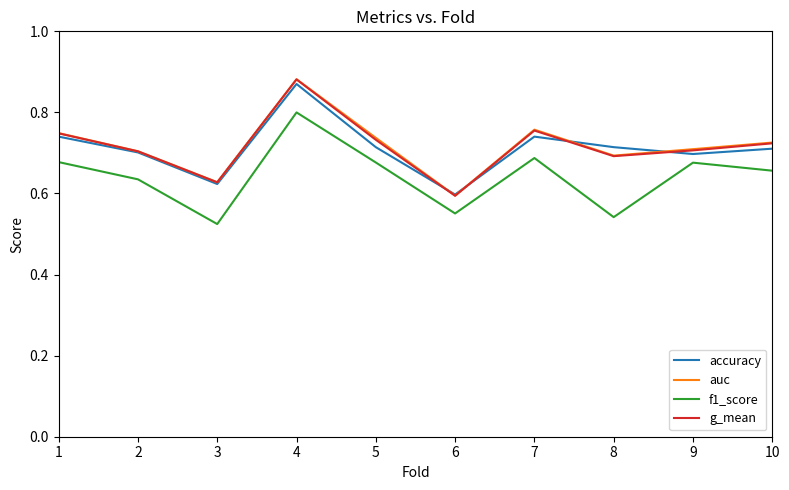

What is the spread (max minus min) of values at 3?

0.1